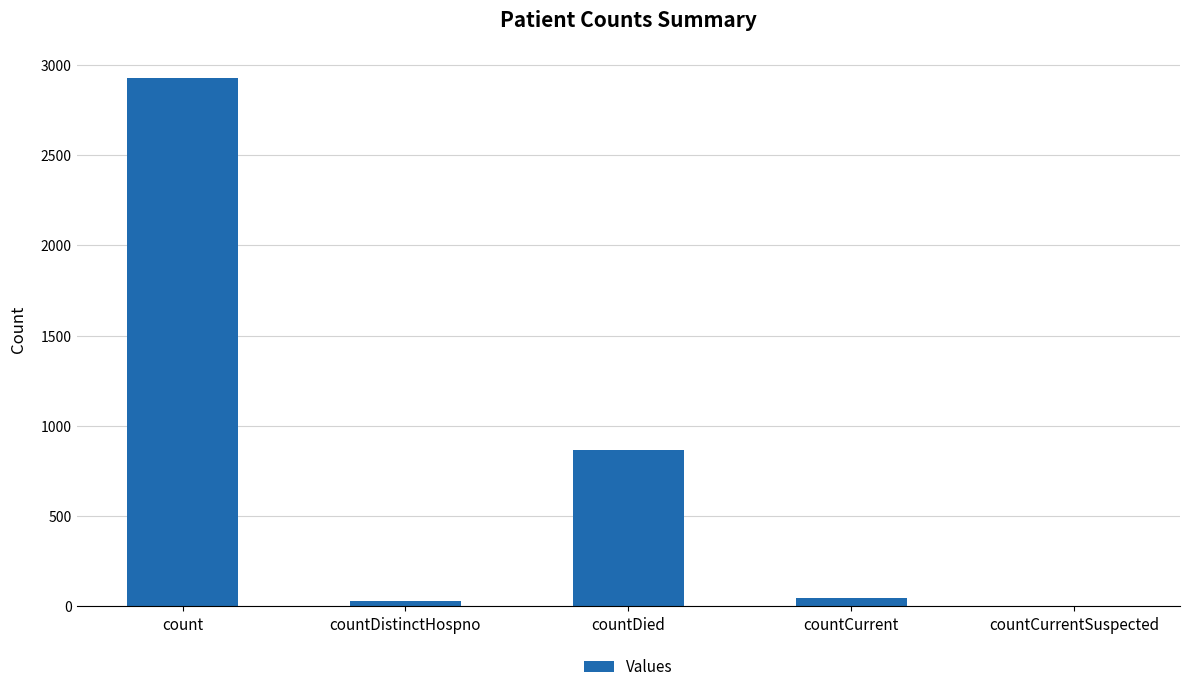

What is the difference between the values at countDistinctHospno and countCurrentSuspected?

29